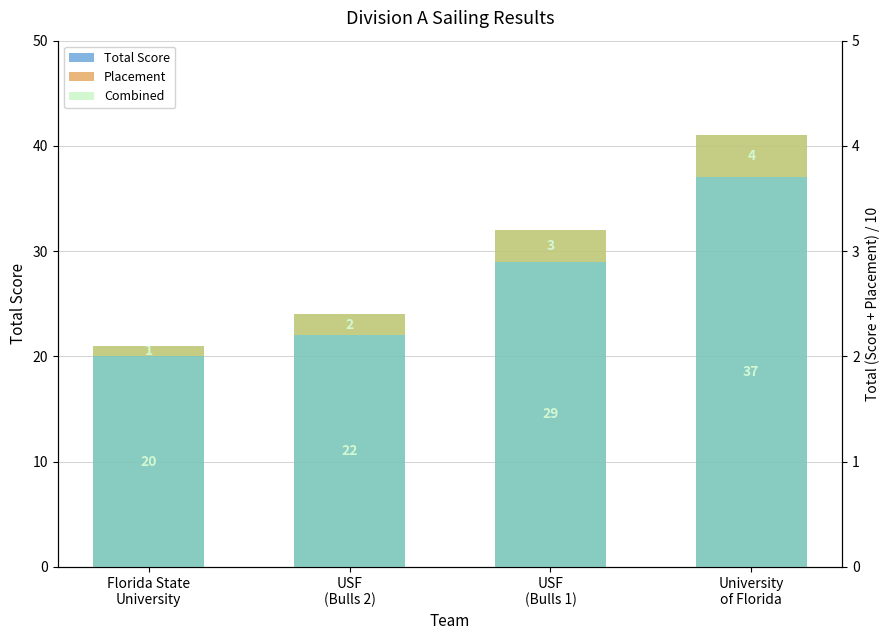

What is the difference between the Total Score values at University
of Florida and USF
(Bulls 1)?

8.0